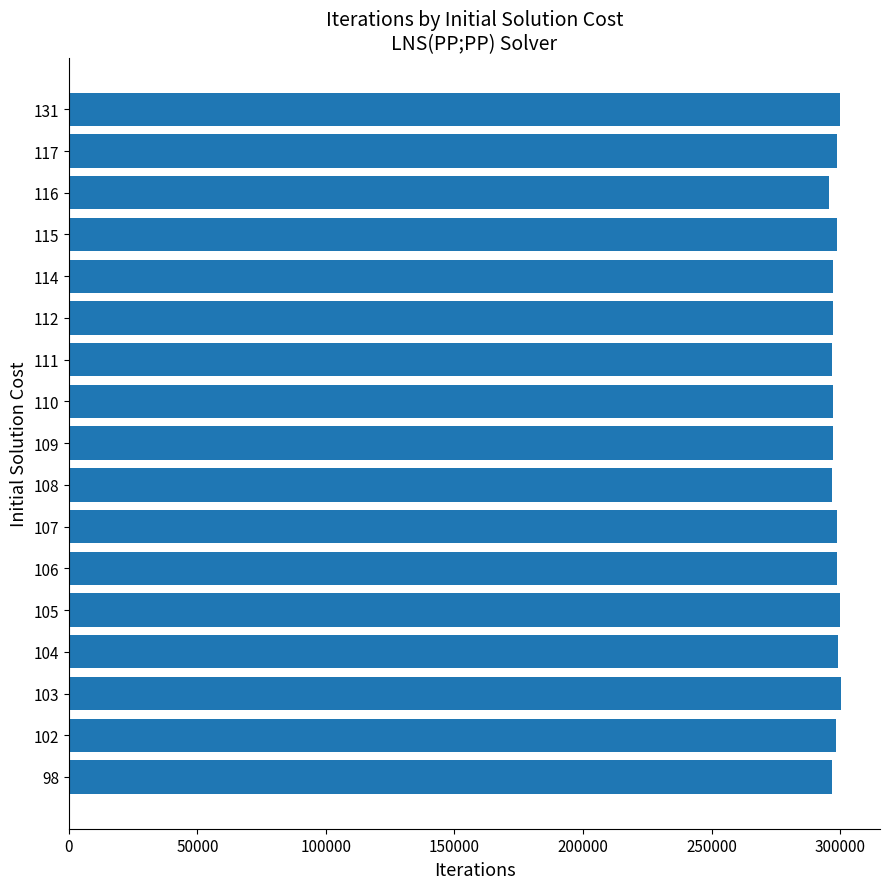

What is the minimum value shown in the chart?

295540